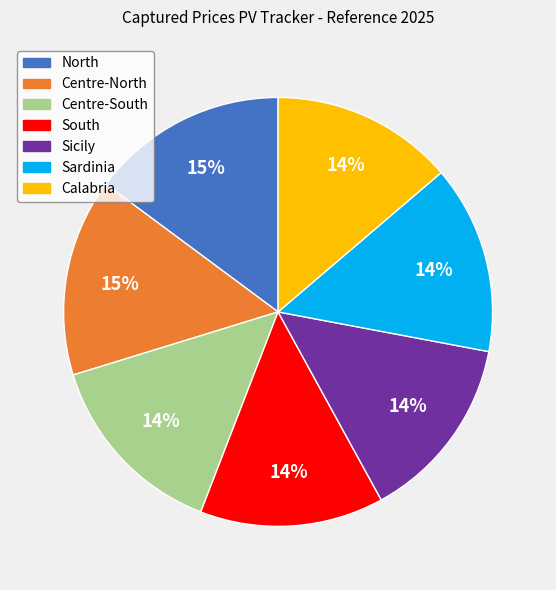

To the nearest percent, what percentage of the pie is Centre-South?

14%